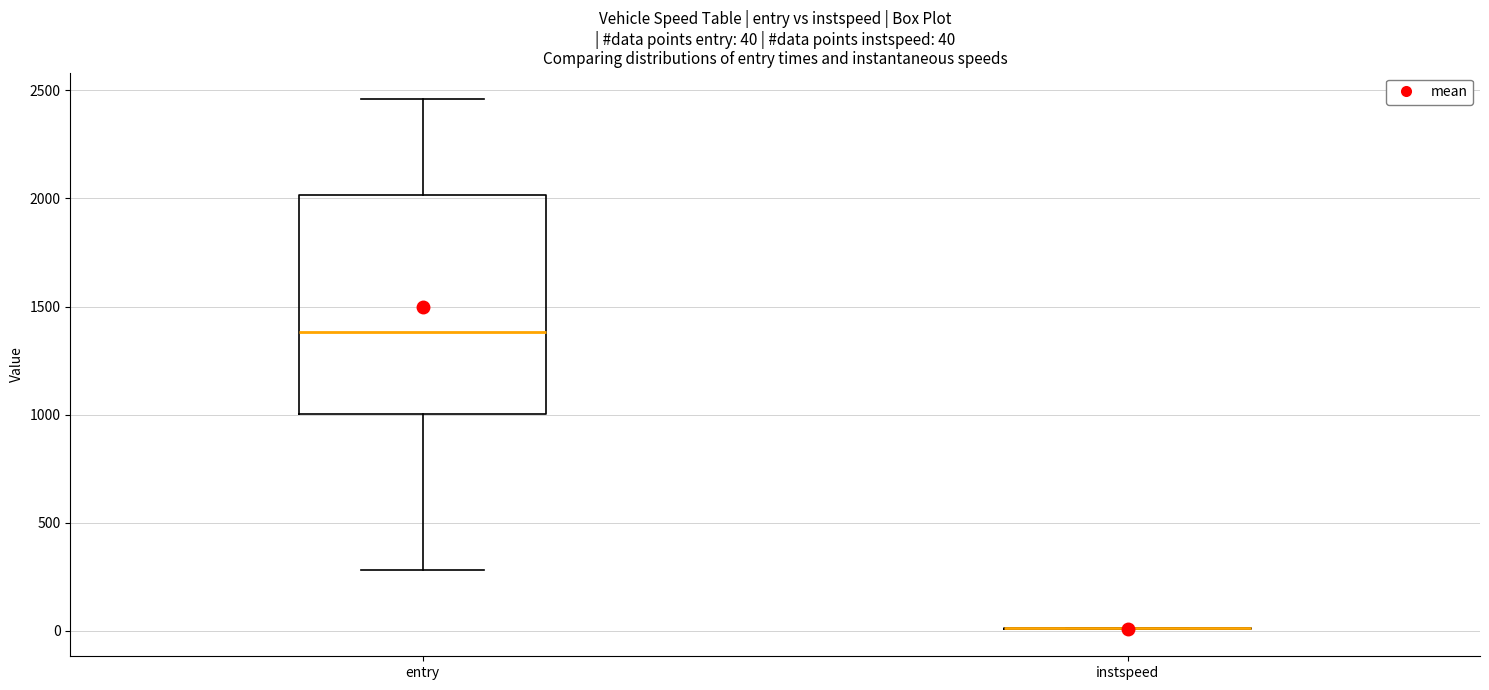

Comparing the boxes themselves (not the whiskers), which one is the tallest?

entry